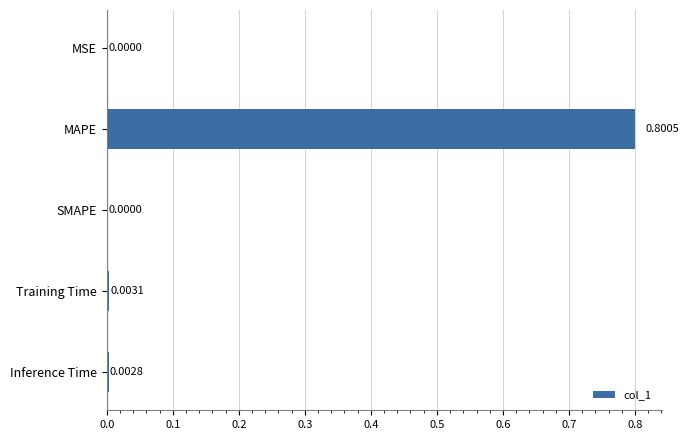

What is the sum of all values?

0.8